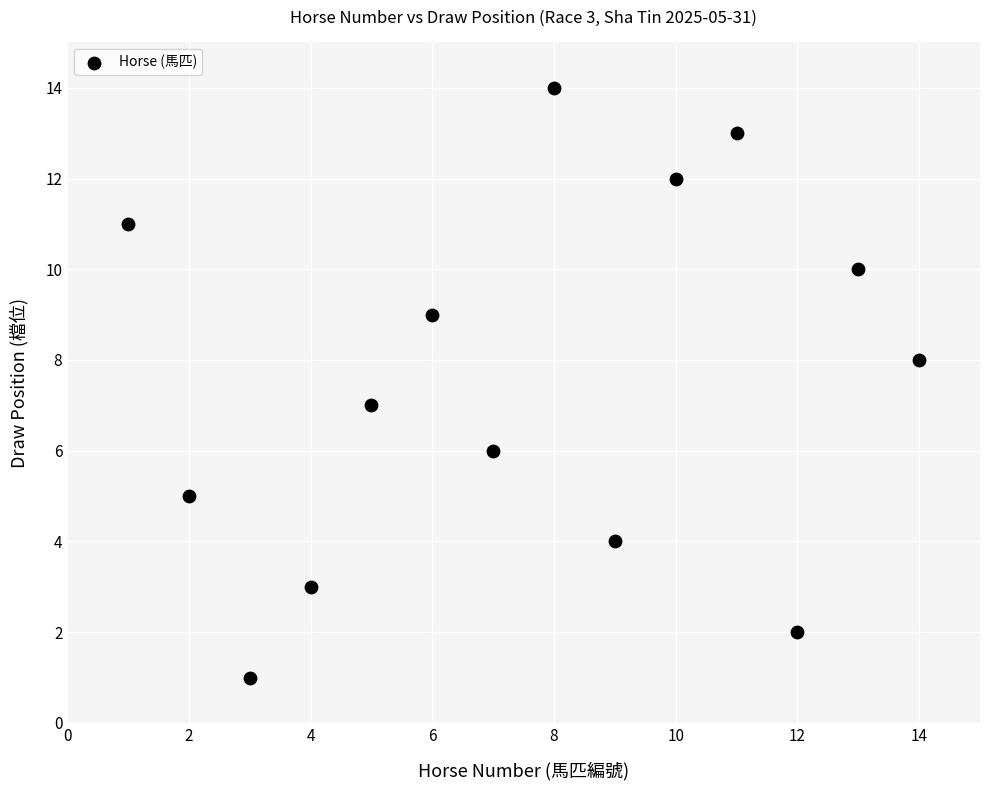

What is the range of Y values (max minus min)?

13